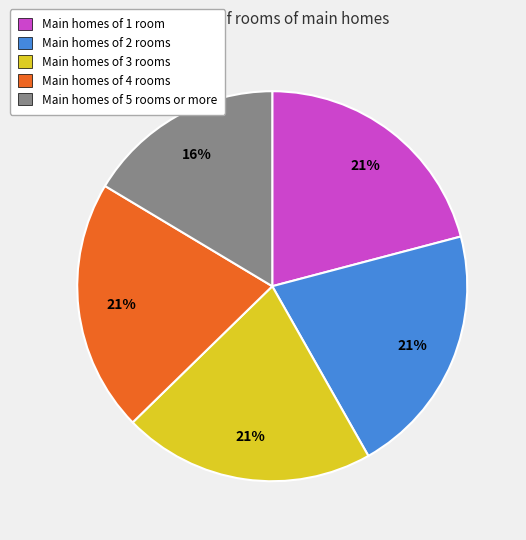

Is there any slice that represents more than half of the pie?

No